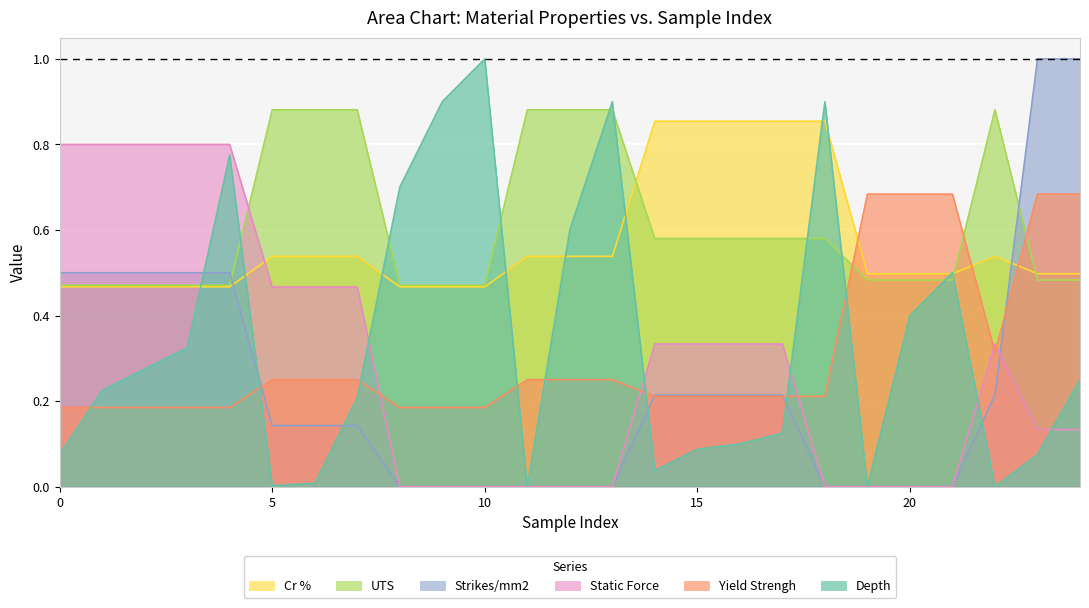

Rank the series at 2 from highest to lowest value.

Static Force, Strikes/mm2, UTS, Cr %, Depth, Yield Strengh